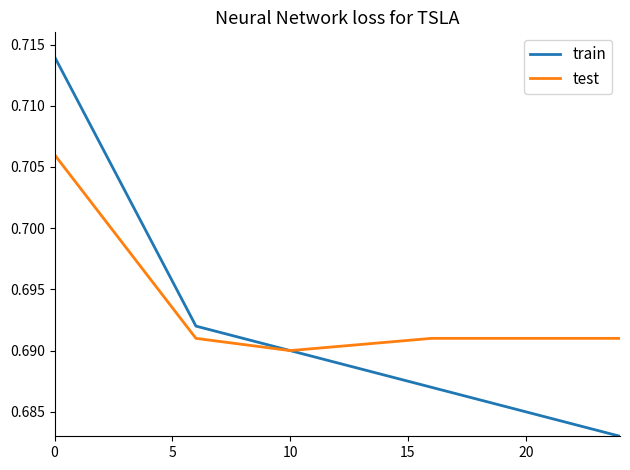

Which series has the largest range (max minus min)?

train